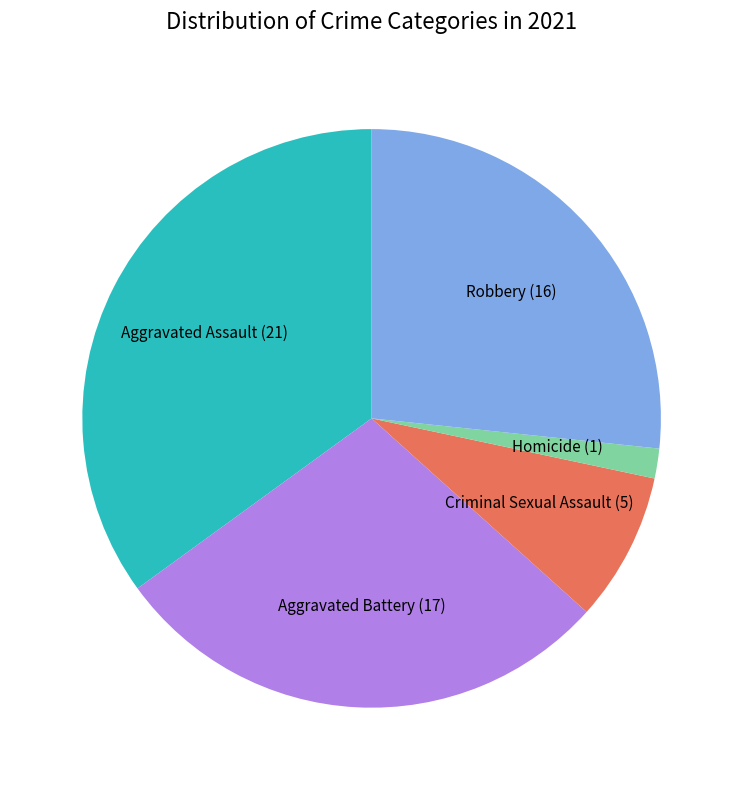

Rank the categories by value from lowest to highest.

Homicide, Criminal Sexual Assault, Robbery, Aggravated Battery, Aggravated Assault